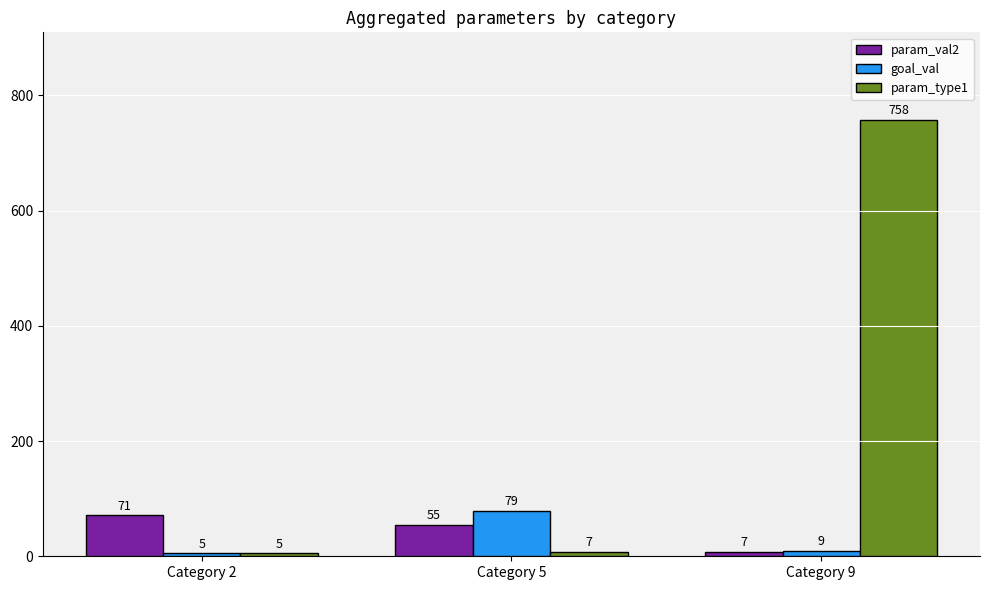

Reading left to right, list all the values displayed in this chart.

param_val2: 71	55	7
goal_val: 5	79	9
param_type1: 5	7	758